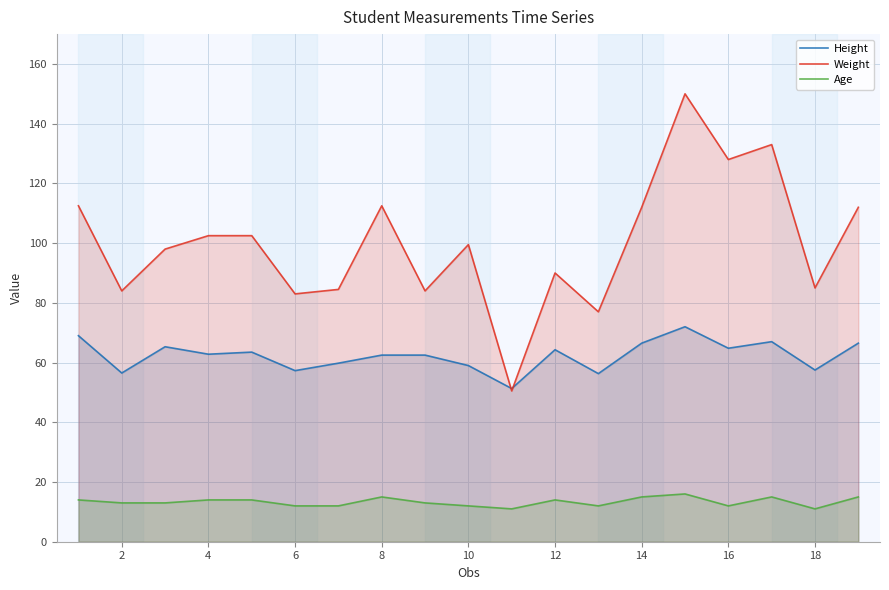

Reading left to right, transcribe all the data shown in this chart.

Height: 69.0	56.5	65.3	62.8	63.5	57.3	59.8	62.5	62.5	59.0	51.3	64.3	56.3	66.5	72.0	64.8	67.0	57.5	66.5
Weight: 112.5	84.0	98.0	102.5	102.5	83.0	84.5	112.5	84.0	99.5	50.5	90.0	77.0	112.0	150.0	128.0	133.0	85.0	112.0
Age: 14.0	13.0	13.0	14.0	14.0	12.0	12.0	15.0	13.0	12.0	11.0	14.0	12.0	15.0	16.0	12.0	15.0	11.0	15.0